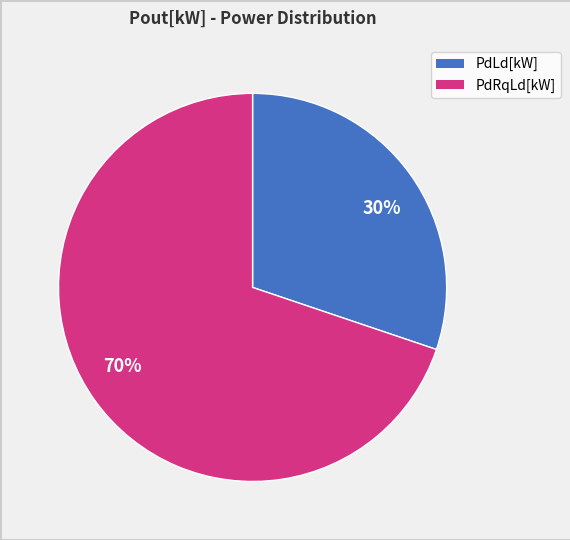

Combined, do 30% and 70% account for over 50%?

Yes